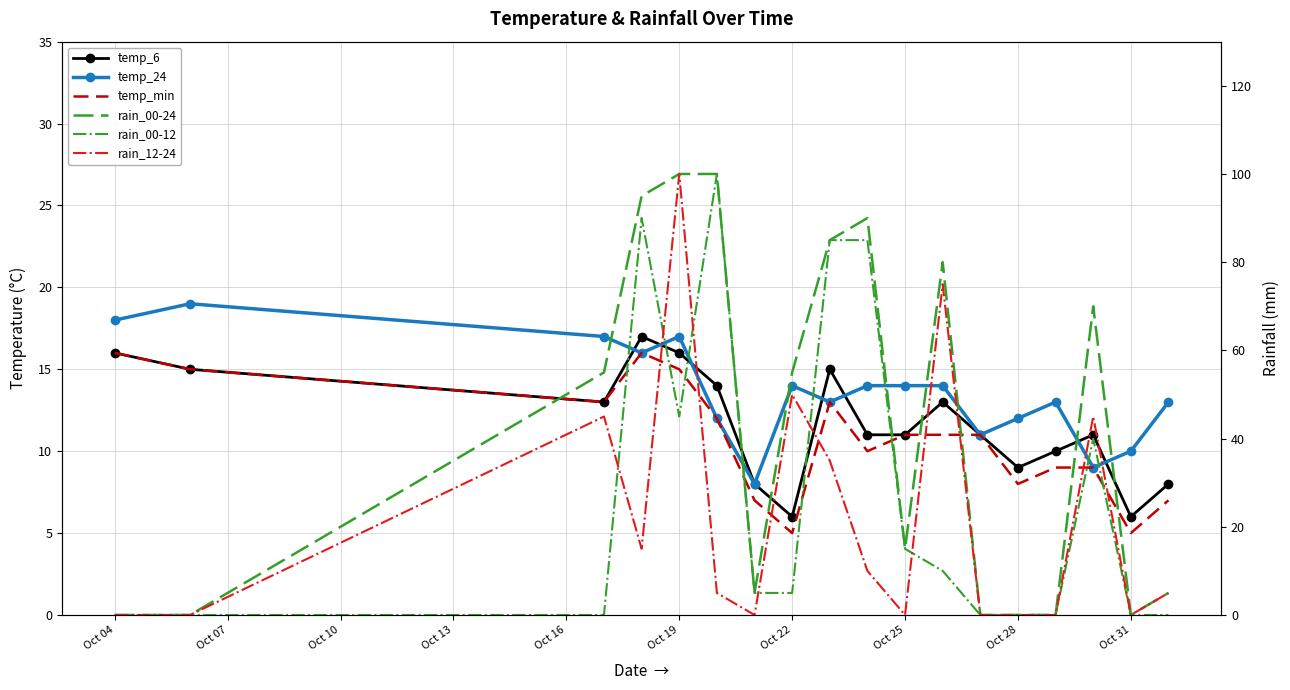

Is this an area chart (filled region under the line)?

No